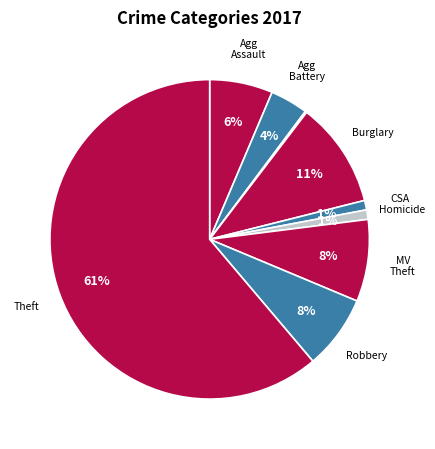

What is the majority slice?

Theft